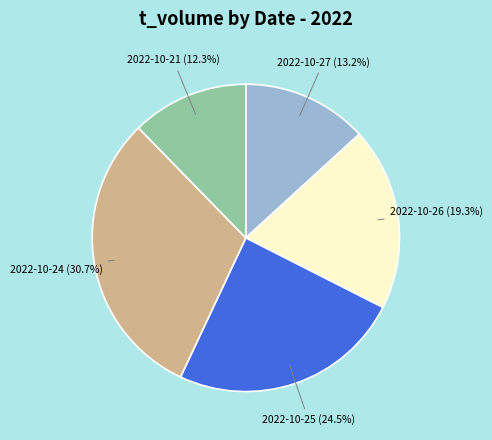

Does any single category account for the majority?

No